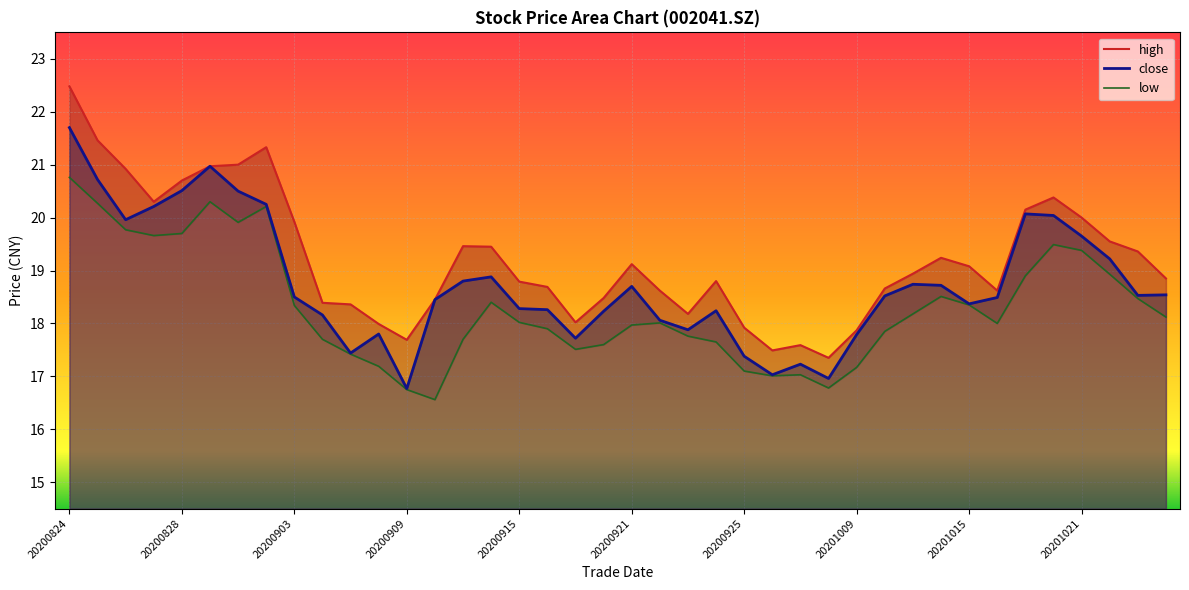

How many data points in close are above 18?

30